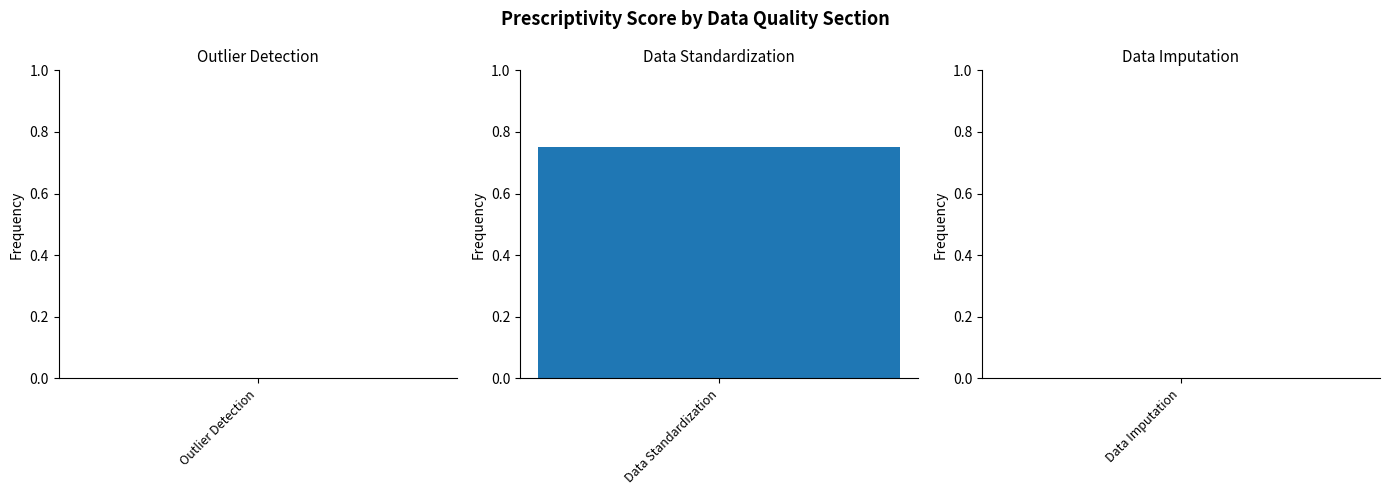

The value at Data Standardization is 0.8. True or false?

True